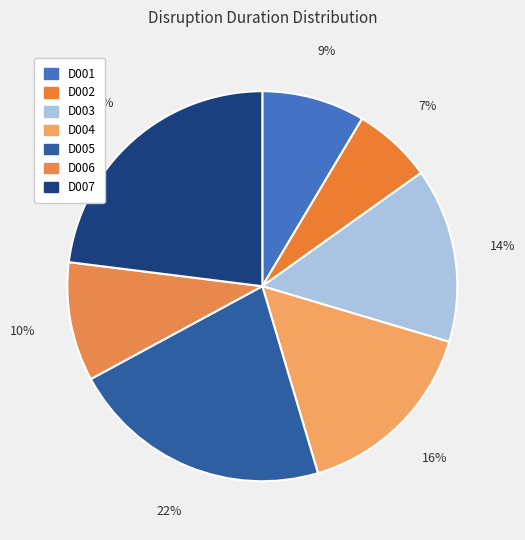

Does D005 represent more than half of the total?

No